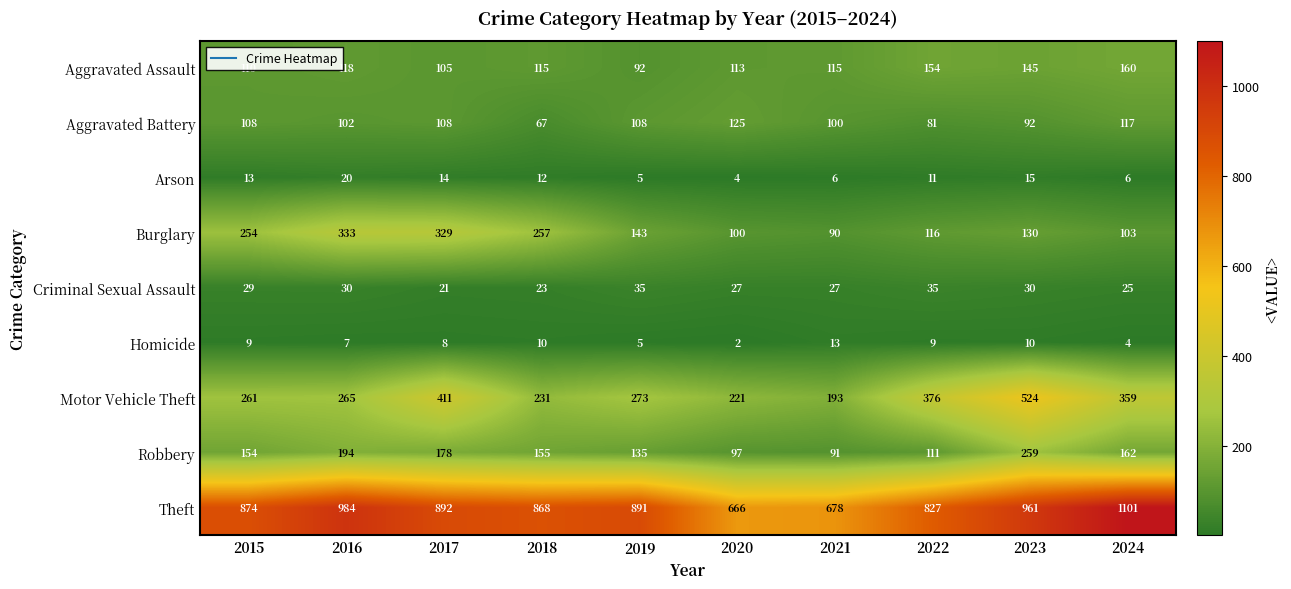

What is the sum of all Aggravated Assault values?

1227